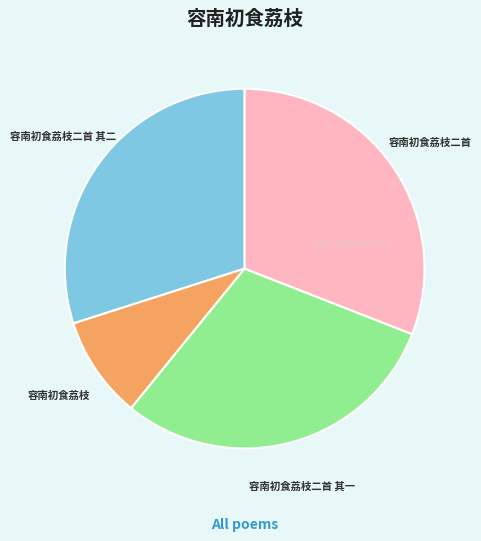

True or false: 容南初食荔枝 accounts for 4% of the total.

False